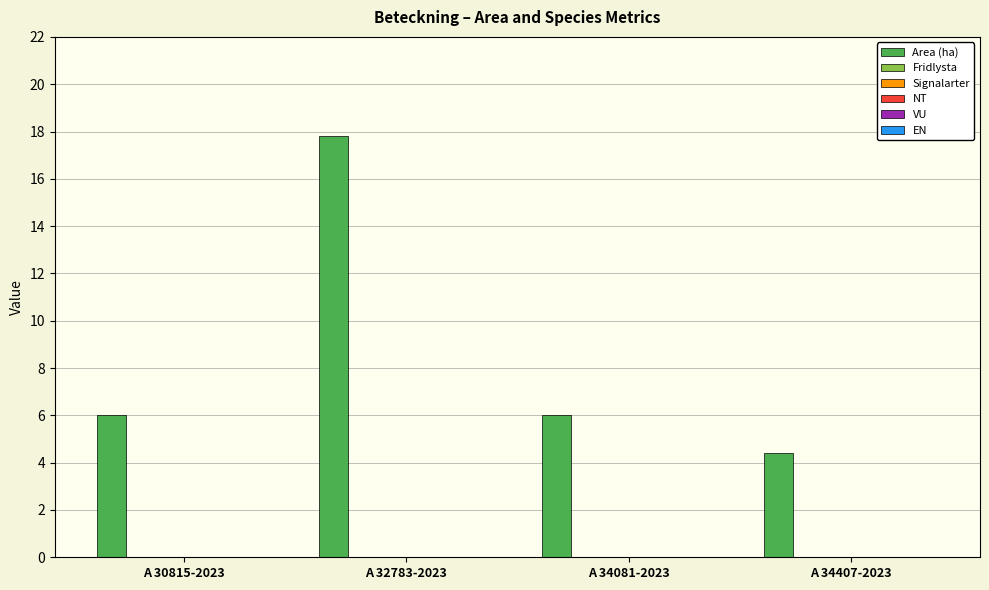

What is the smallest value displayed?

4.4